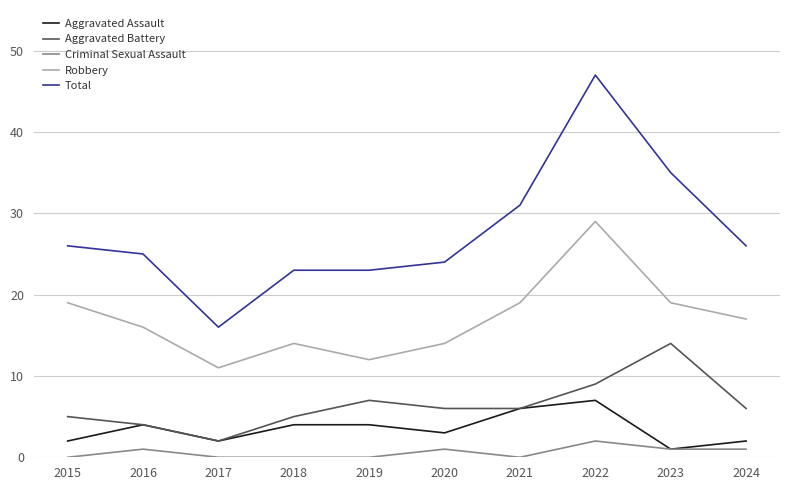

At which category does Aggravated Battery reach its first local peak?

2019